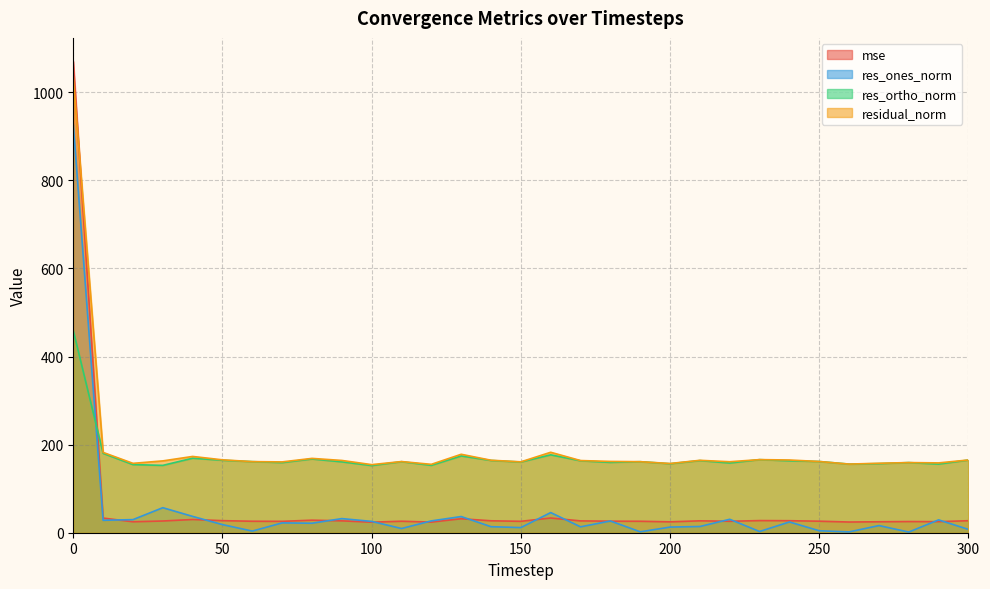

Is the value of res_ones_norm at 190 greater than the value of mse at 250?

No